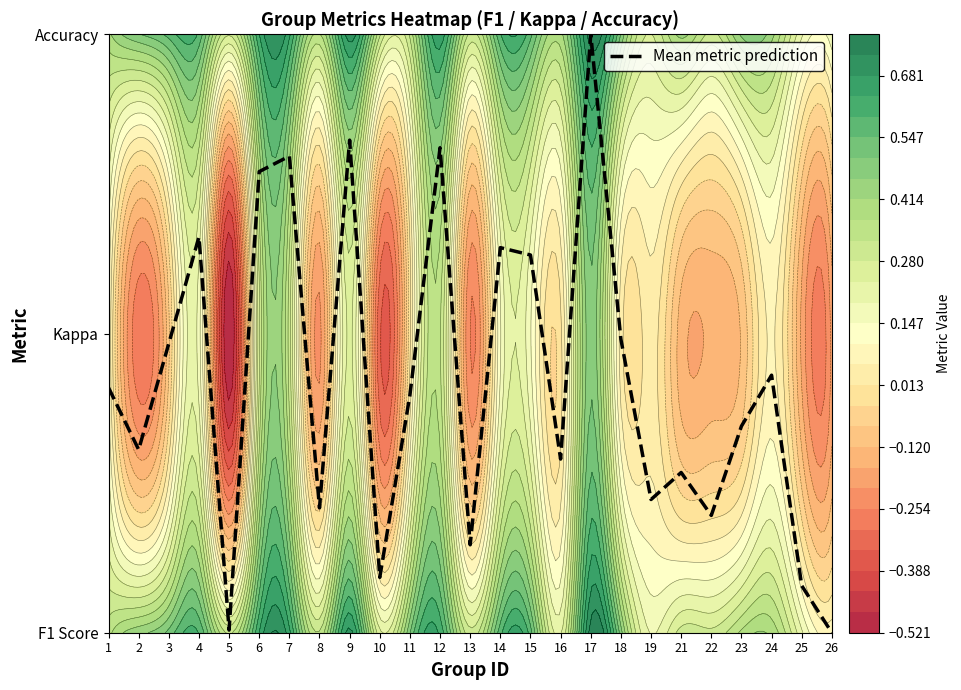

What is the greatest value displayed?

2.0